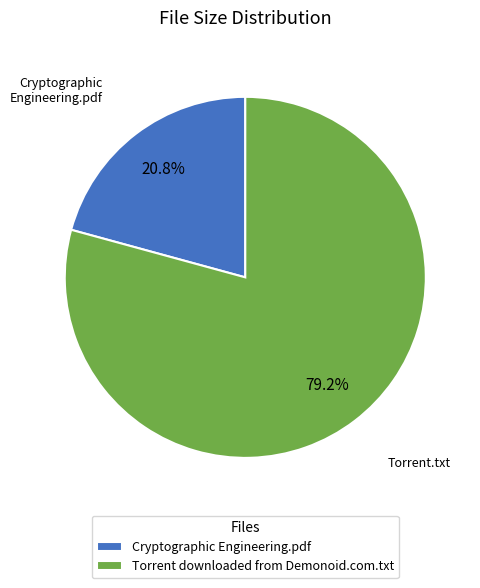

Is there any slice that represents more than half of the pie?

Yes